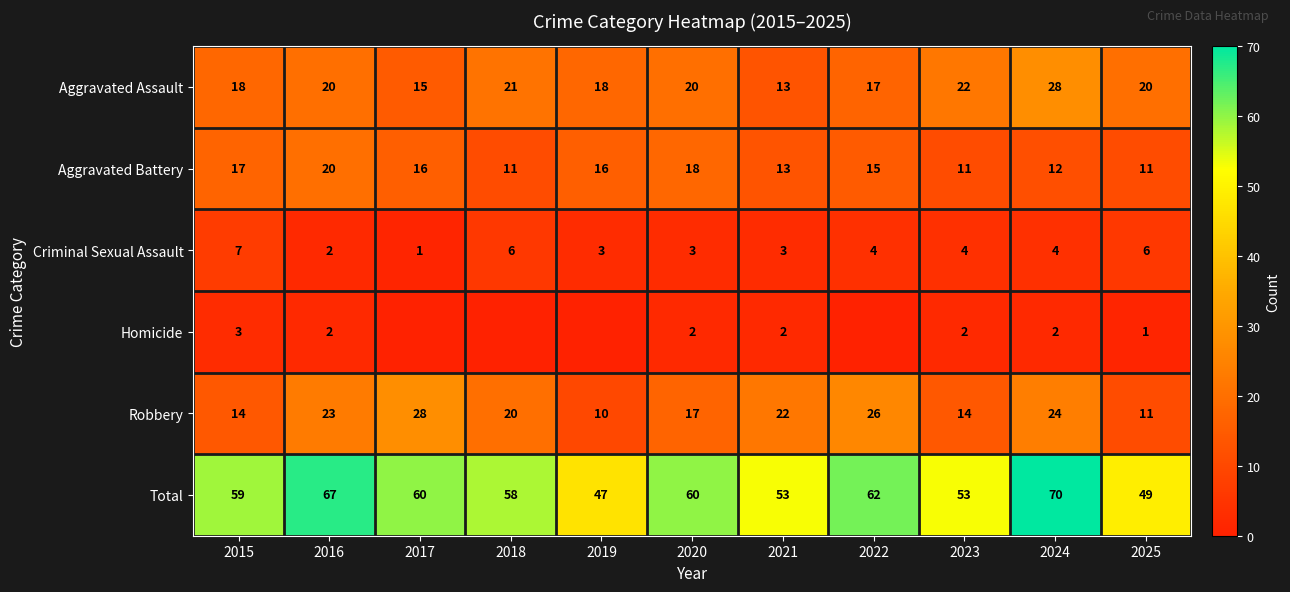

Between 2025 and 2017, which is larger?

2025